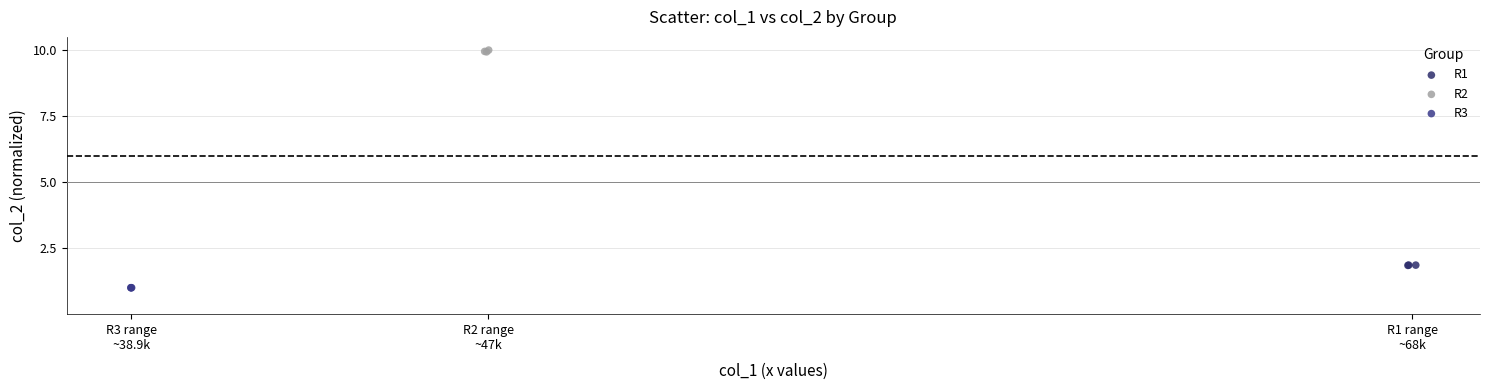

Which series reaches the maximum Y coordinate?

R2